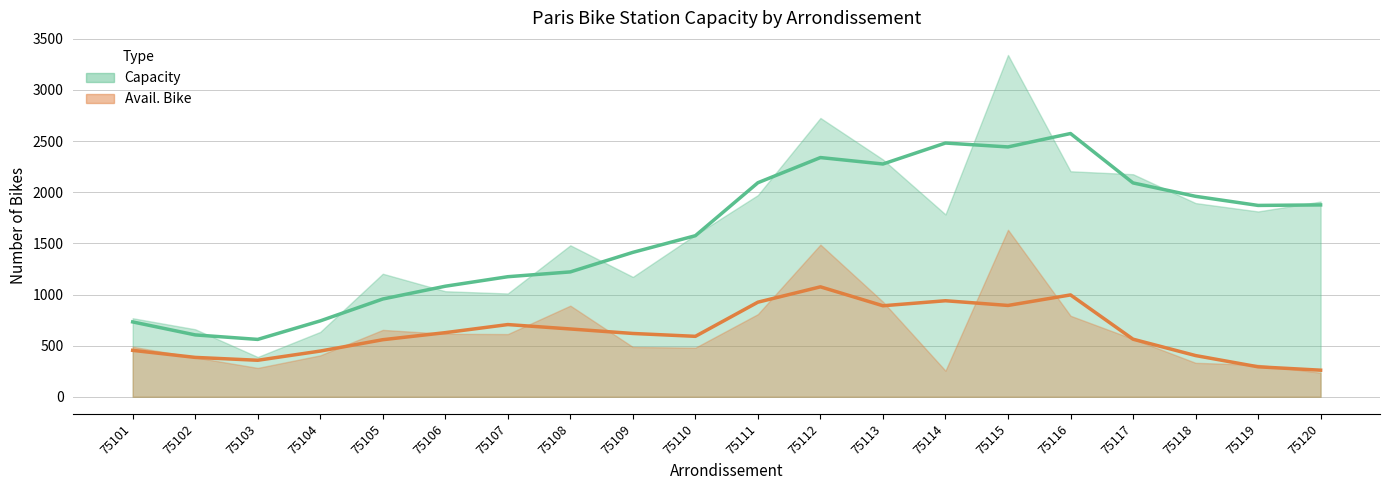

True or false: avail. bike has more than 0 interior local peaks.

True